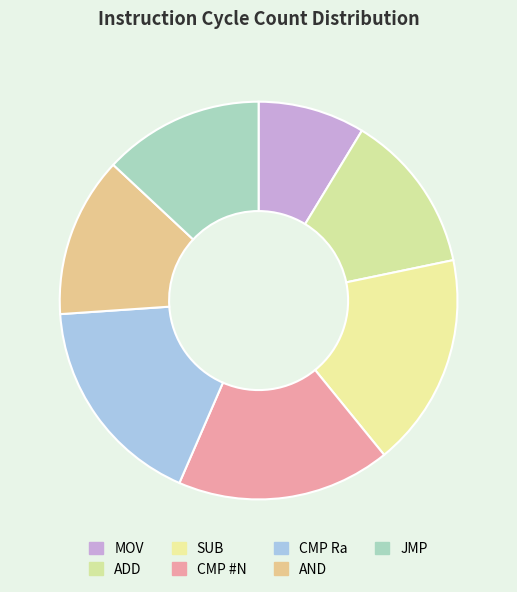

To the nearest percent, what is the difference between the JMP and MOV slice percentages?

4%